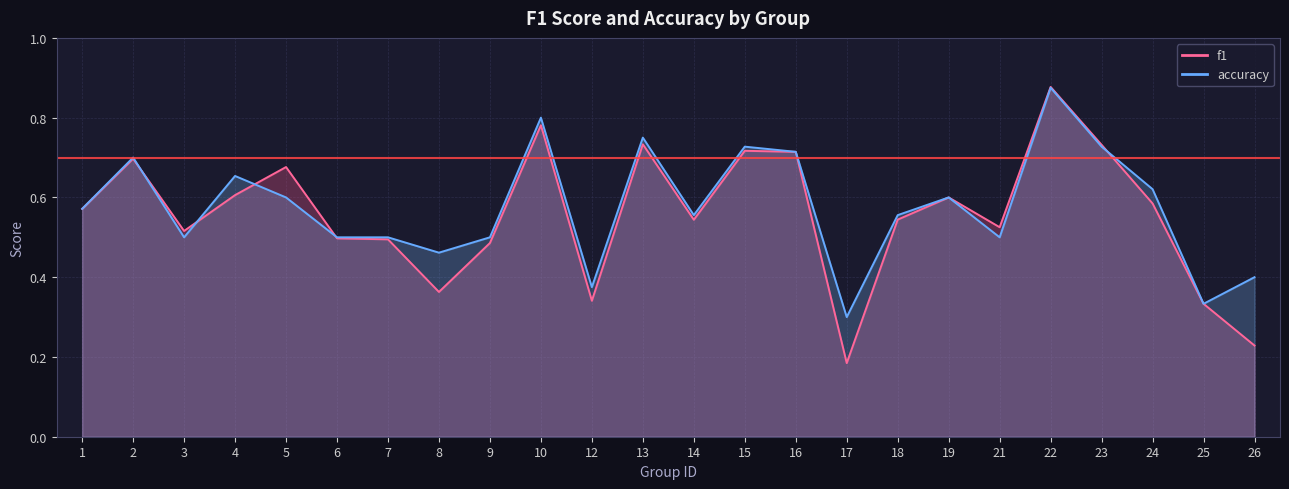

Rank the series at 15 from highest to lowest value.

accuracy, f1